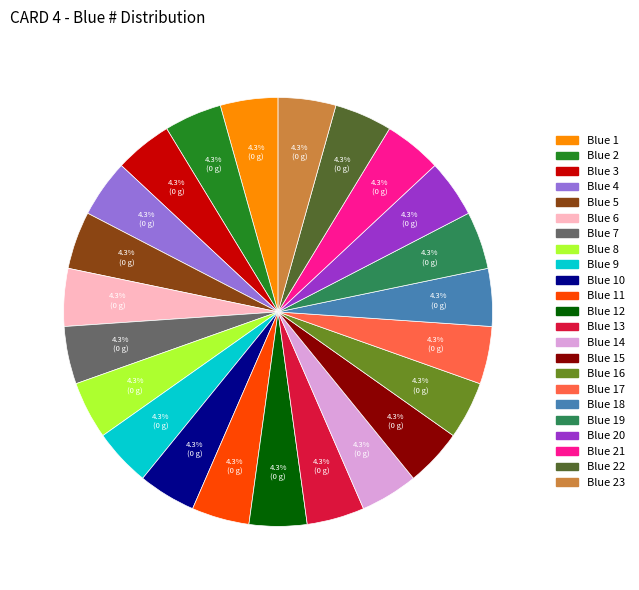

Does any single category account for the majority?

No